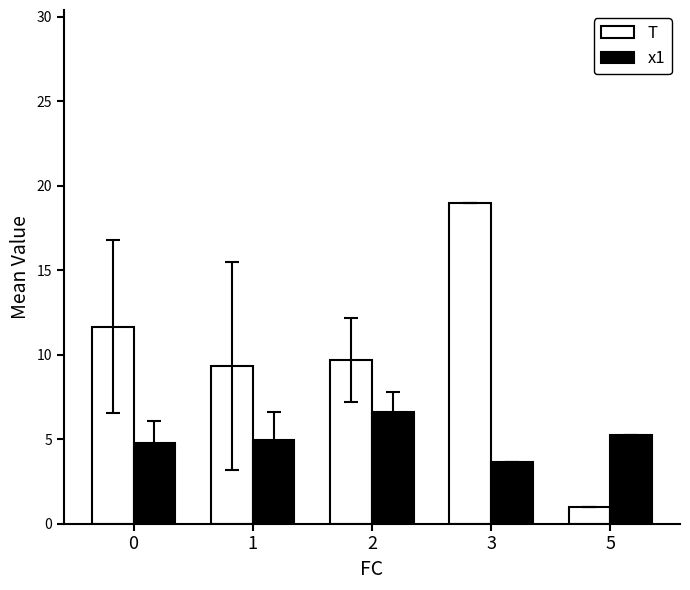

Is the value of x1 at 0 greater than the value of T at 1?

No